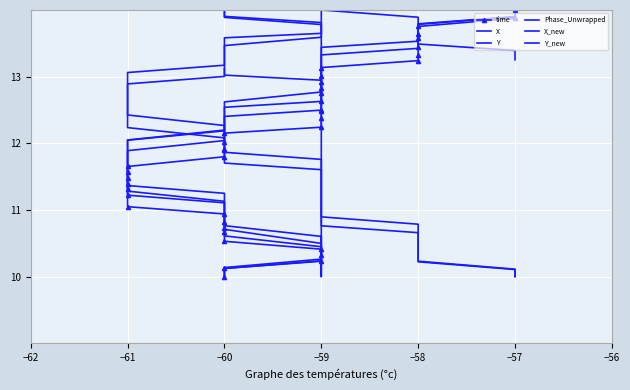

True or false: Y_new and X intersect in this chart.

True